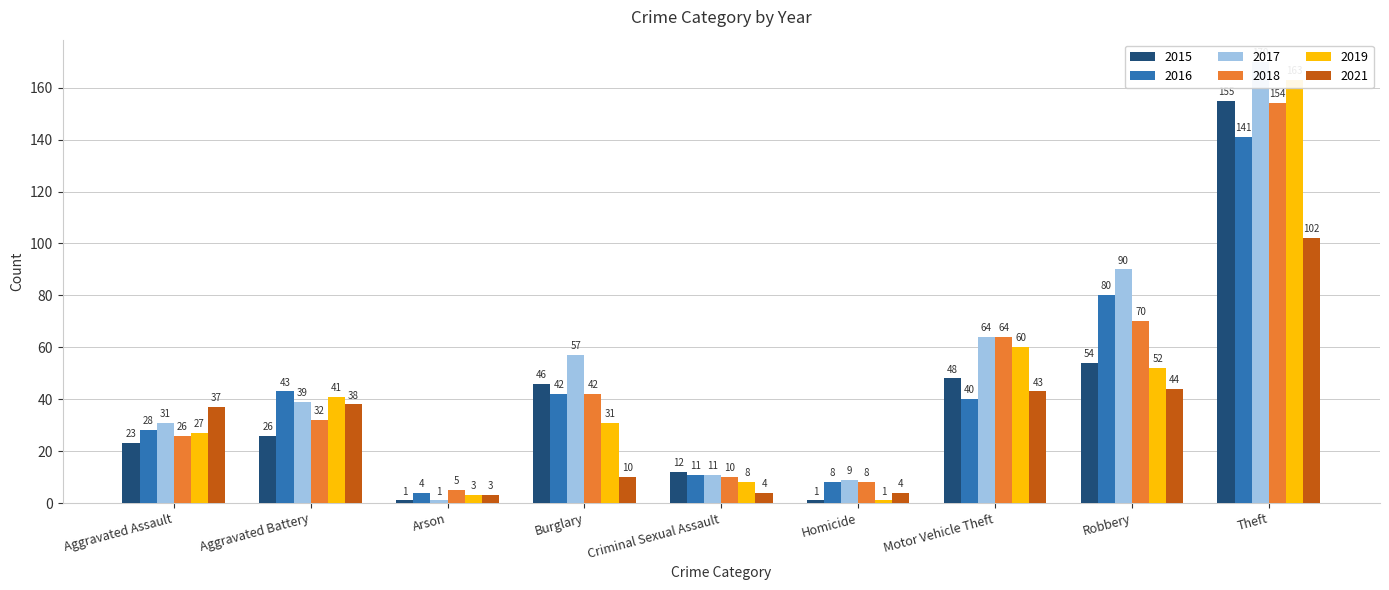

Where does the 2015 series first go above 26?

Burglary